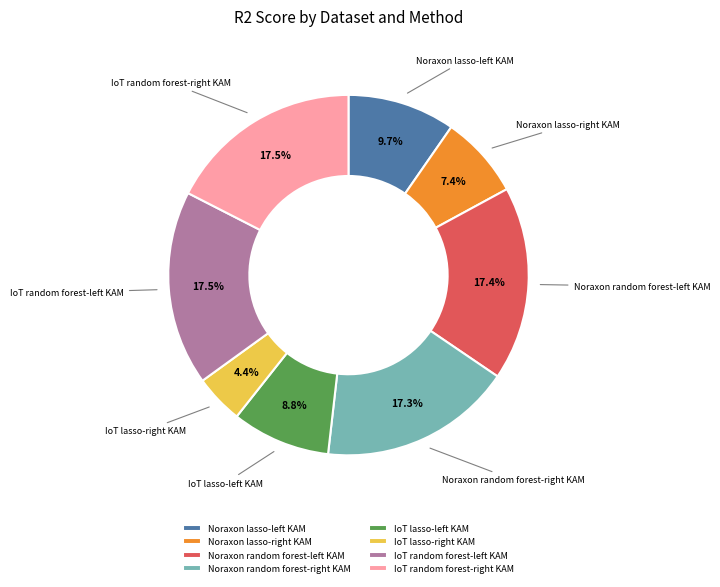

Does any single category account for the majority?

No